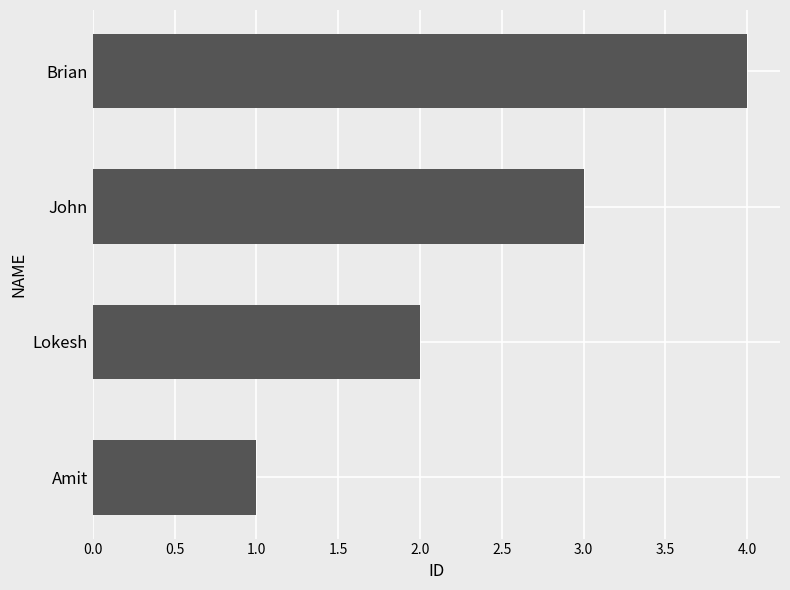

What is the difference between the maximum and second lowest values?

2